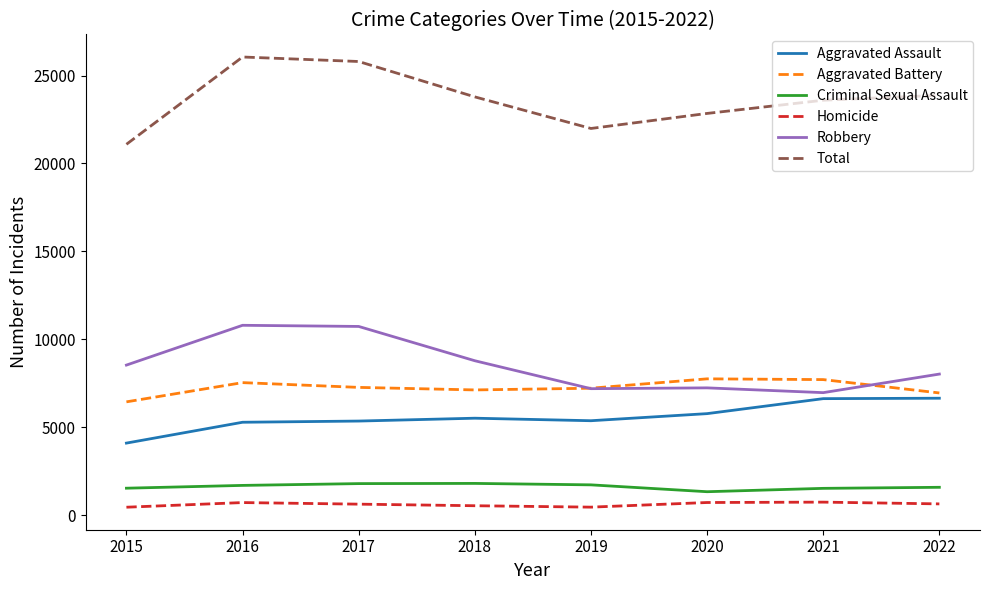

True or false: Aggravated Assault and Robbery cross at least once.

False